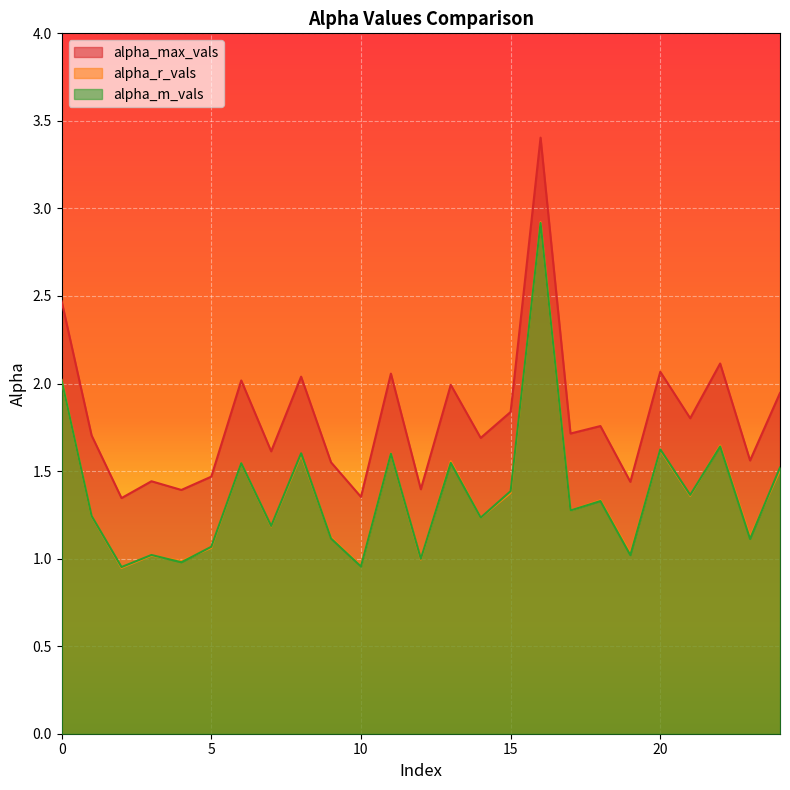

The value of alpha_max_vals at 16 is 3.4. True or false?

True